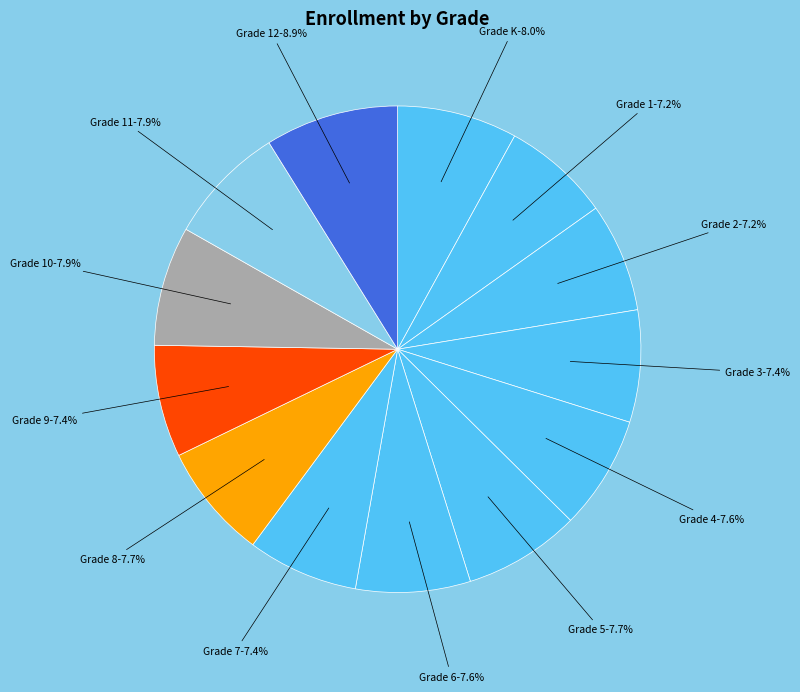

What is the total percentage of Grade 9 and Grade 2?

14.7%